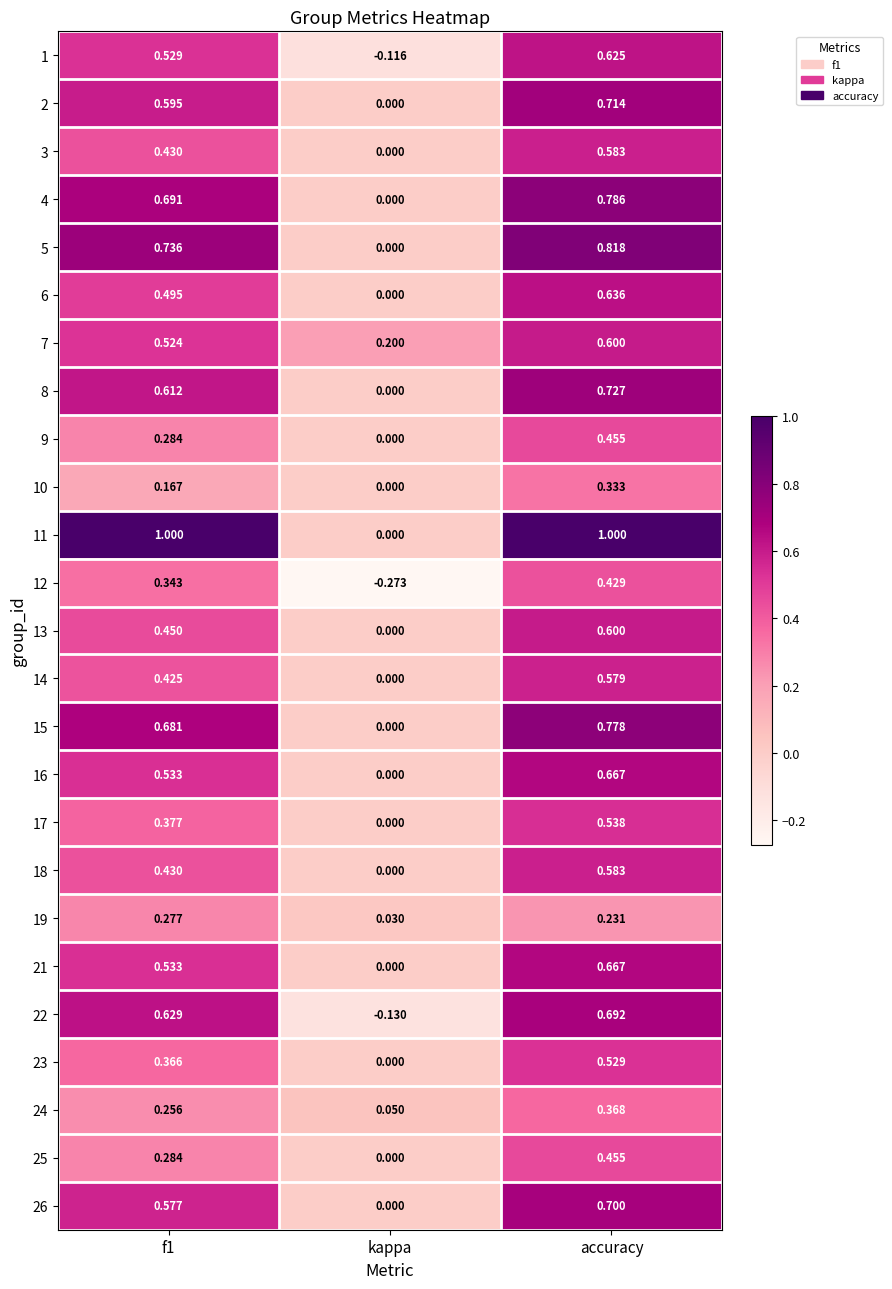

At which label is 1 closest to 0?

kappa